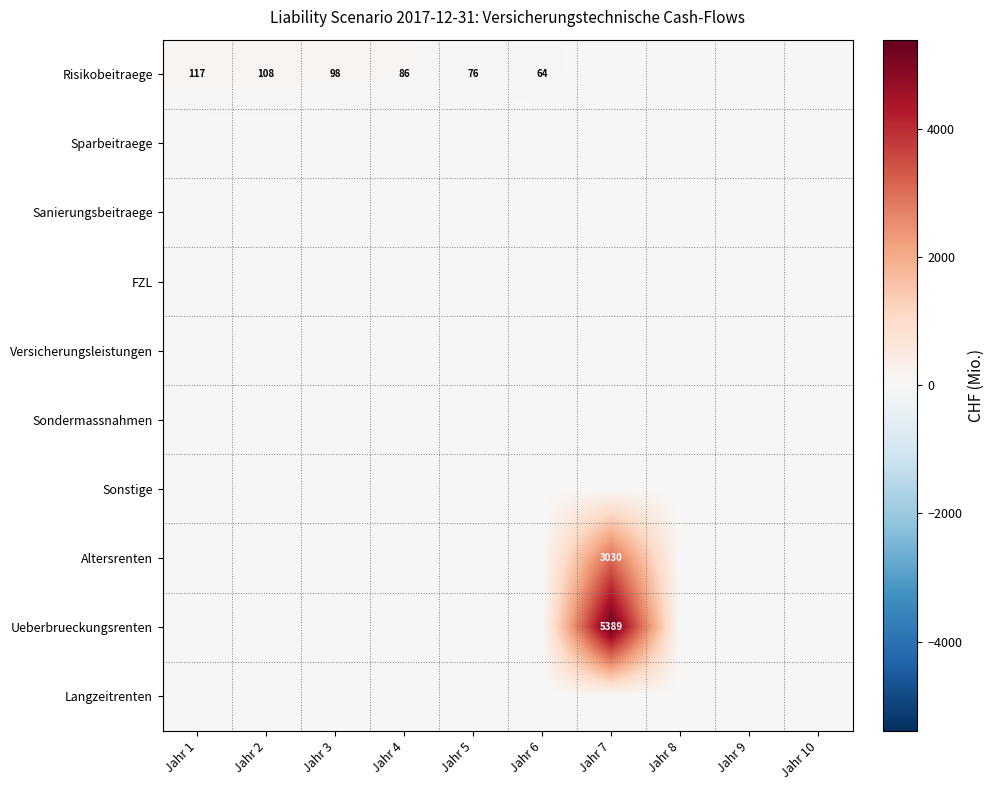

The value of Risikobeitraege at Jahr 3 is 98. True or false?

True